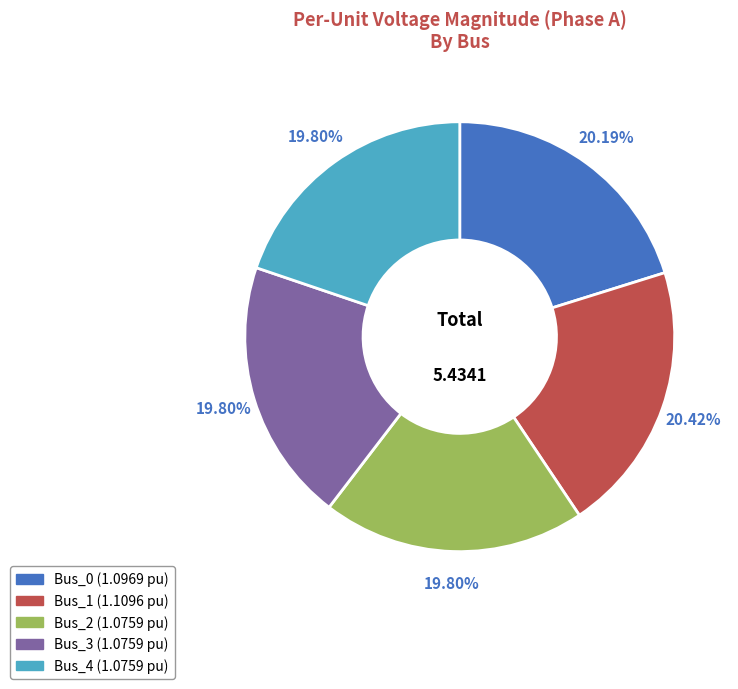

Is there any slice that represents more than half of the pie?

No